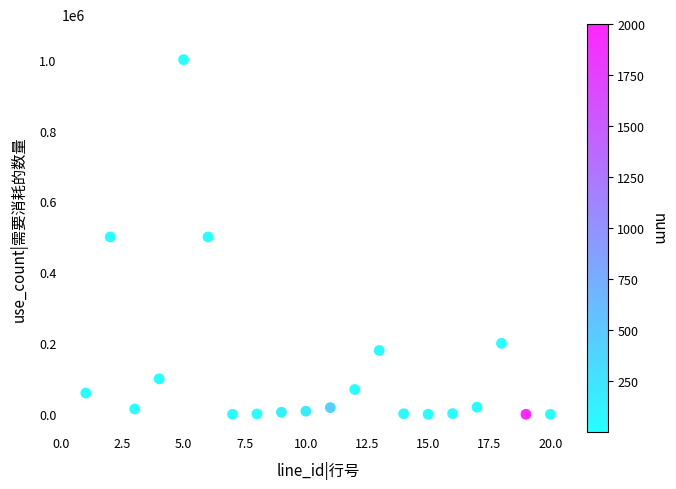

What is the range of Y values (max minus min)?

999993